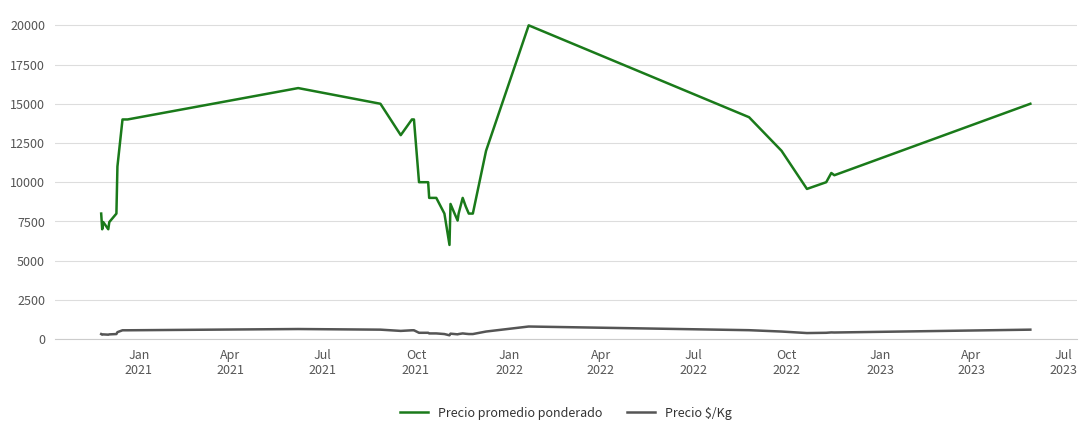

Which series has the largest range (max minus min)?

Precio promedio ponderado